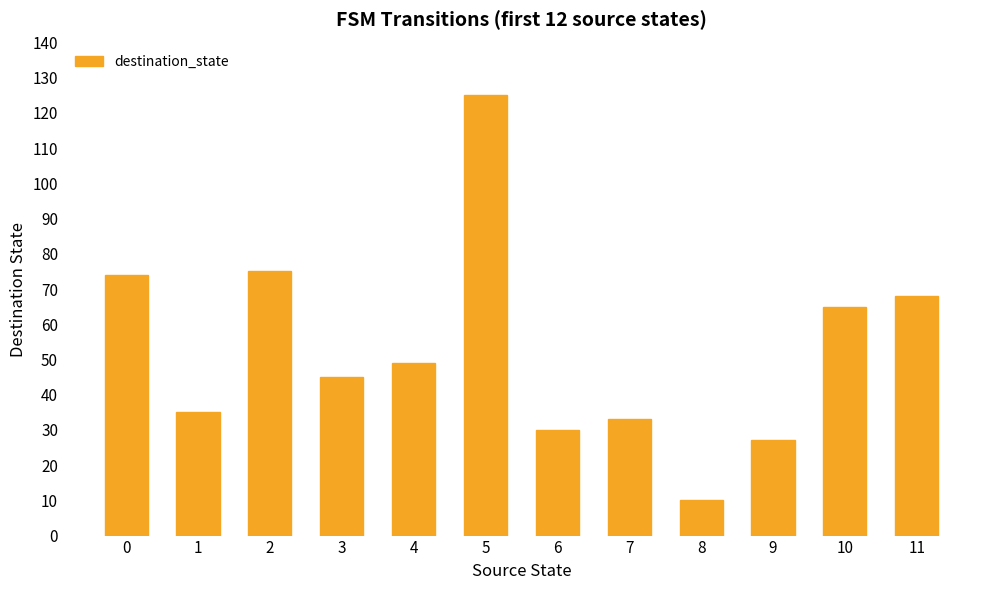

What is the change in value from 6 to 10?

+35